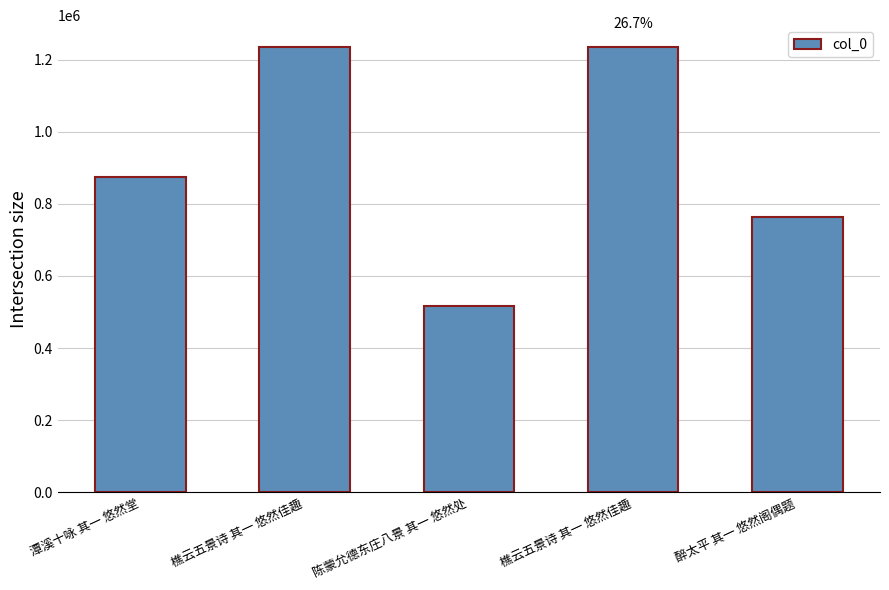

Does the chart contain any negative values?

No